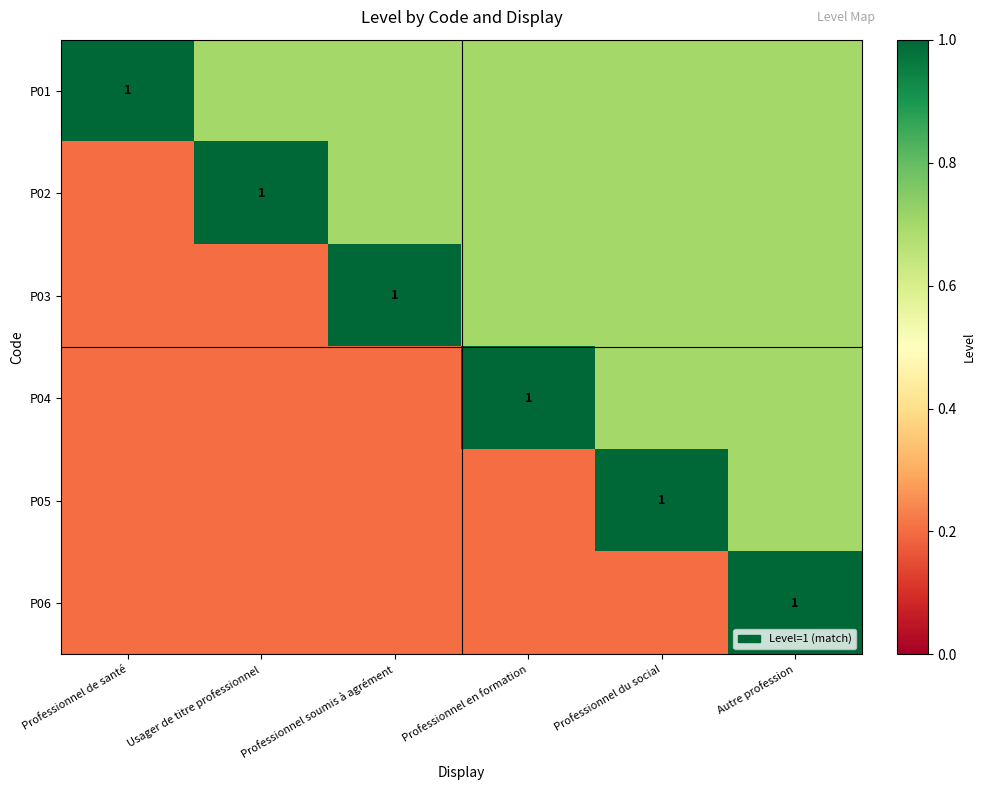

Is it true that P06 equals 1.0 at Autre profession?

True